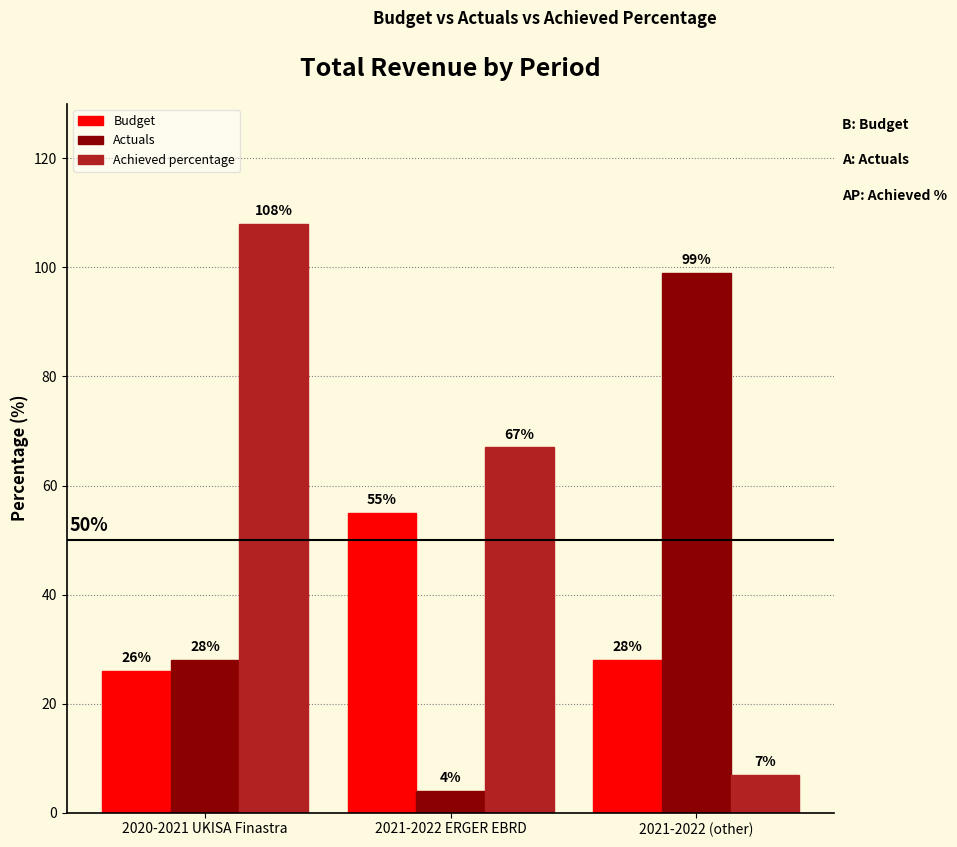

Are the bars grouped side by side (vs. stacked)?

Yes